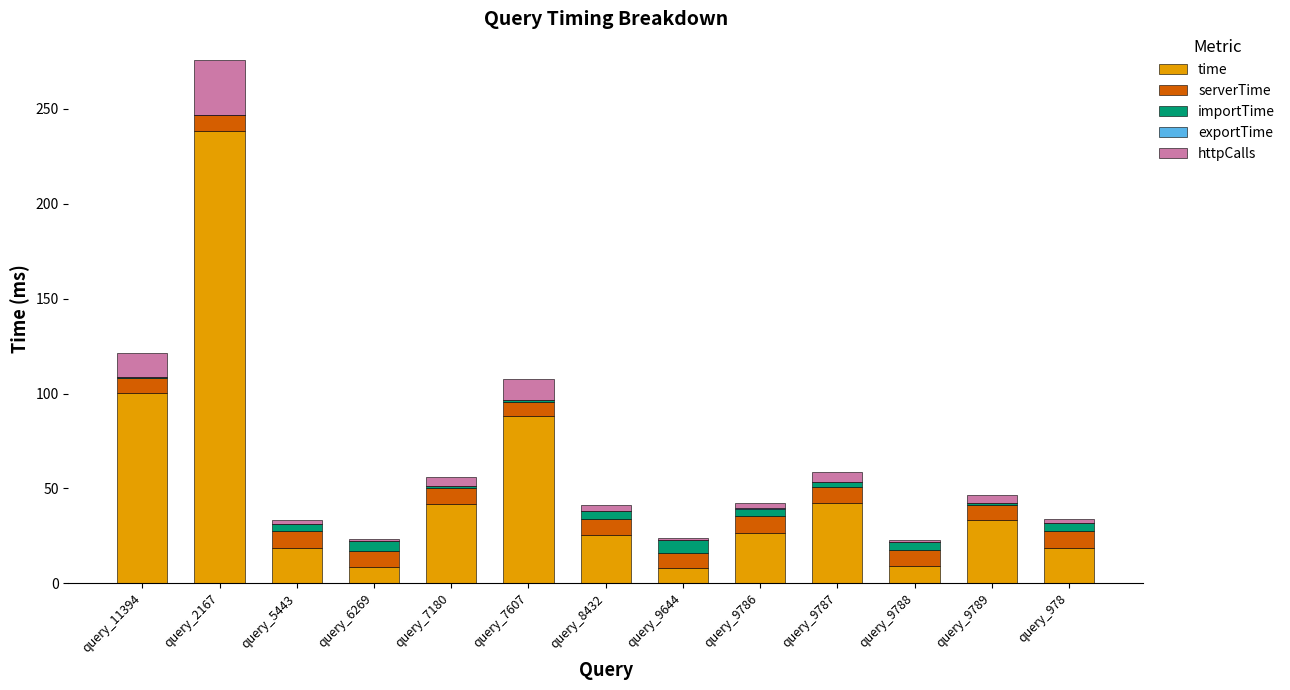

True or false: importTime has a value of 5.3 at query_6269.

True